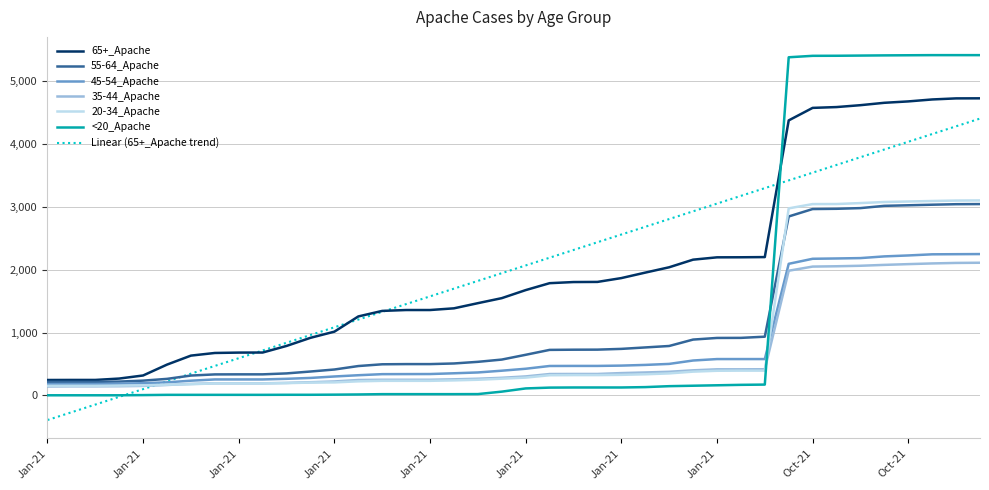

True or false: 35-44_Apache and 55-64_Apache intersect in this chart.

False